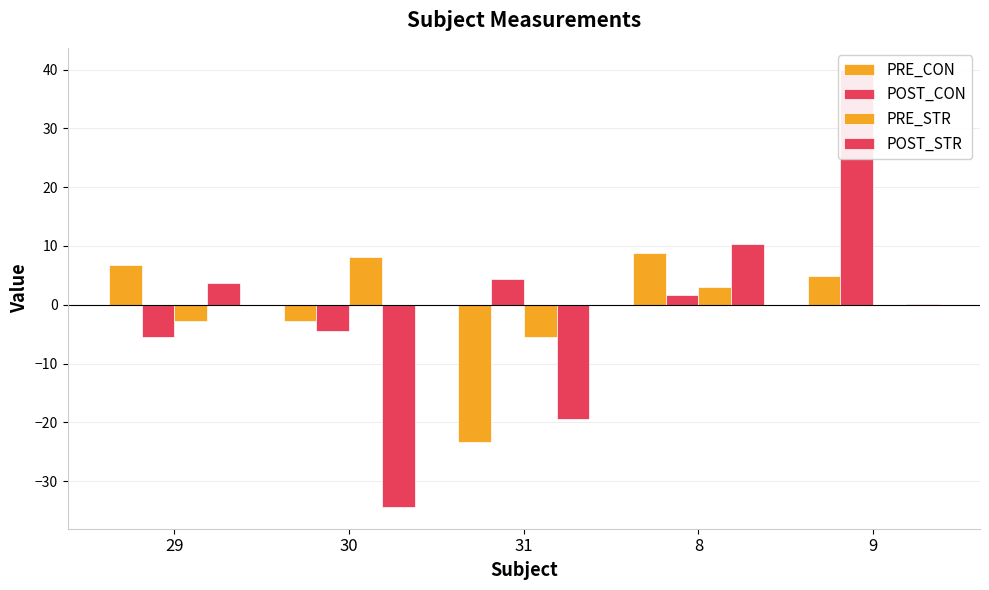

Which series changed the most between 31 and 8?

PRE_CON